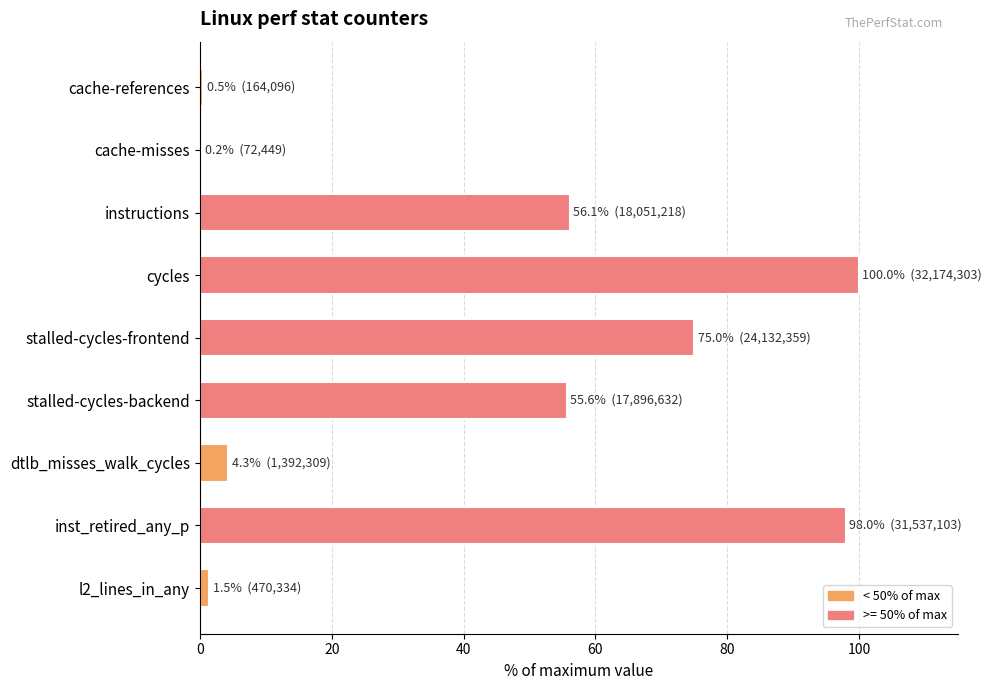

What is the greatest value displayed?

100.0